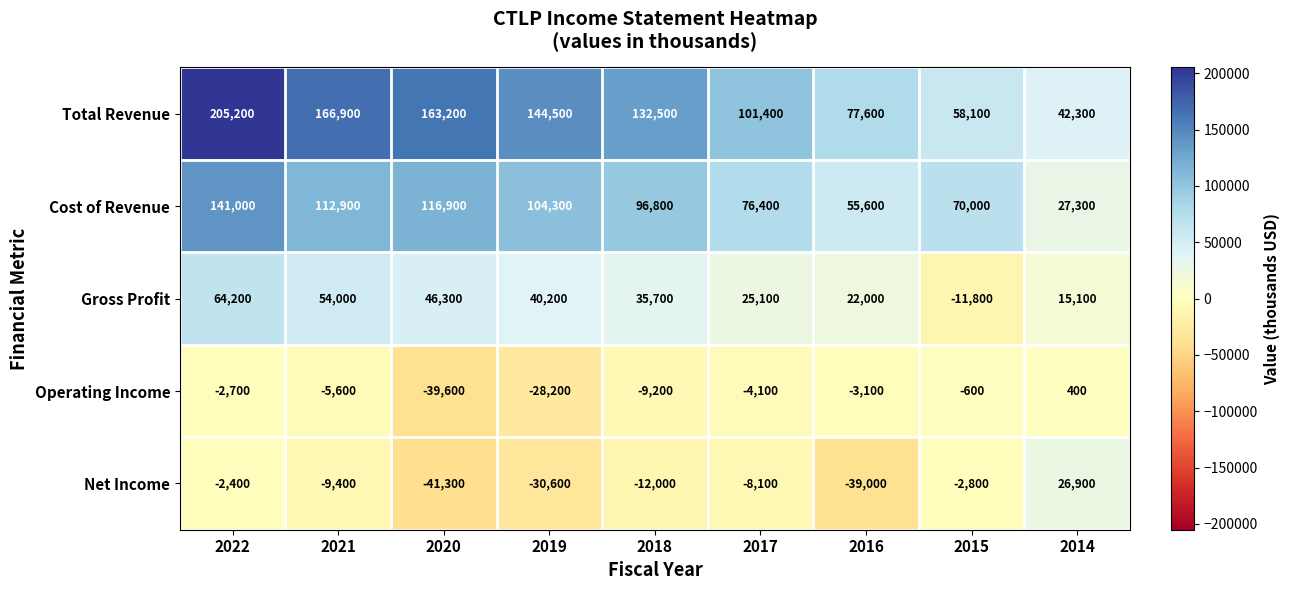

List the series in order of their peak value, highest first.

Total Revenue, Cost of Revenue, Gross Profit, Net Income, Operating Income